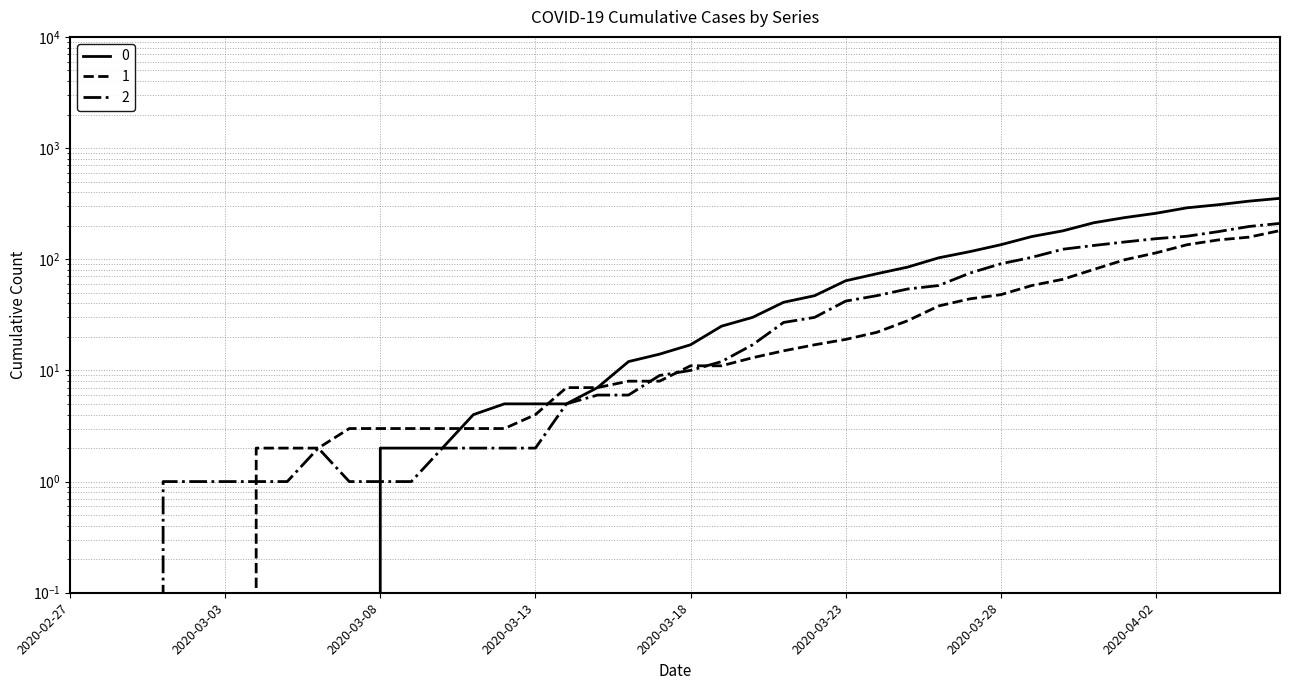

What is the sum of the 1 values at 2020-04-04 and 2020-03-11?

152